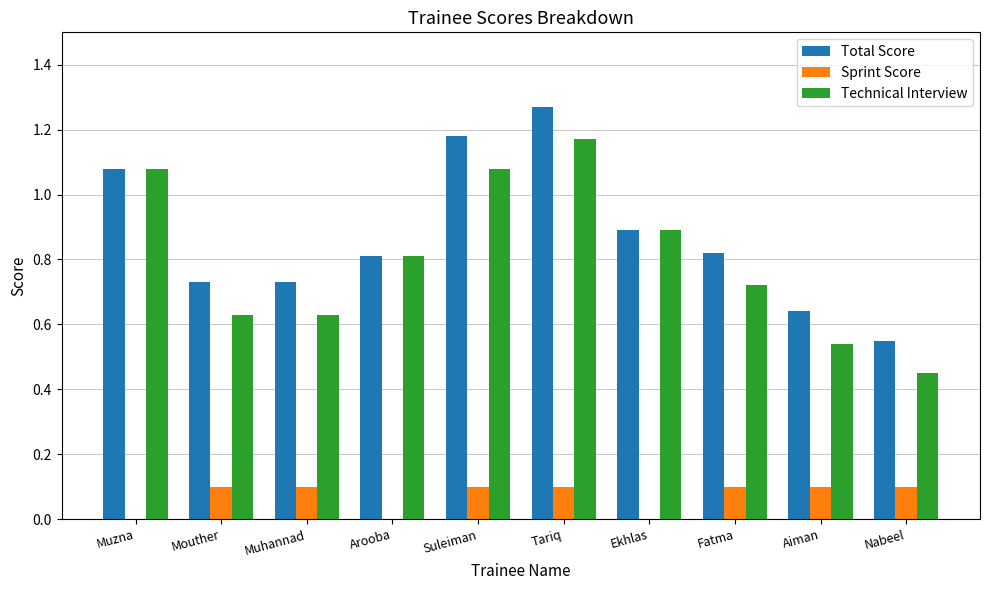

At which category does the chart reach its peak across all series?

Tariq